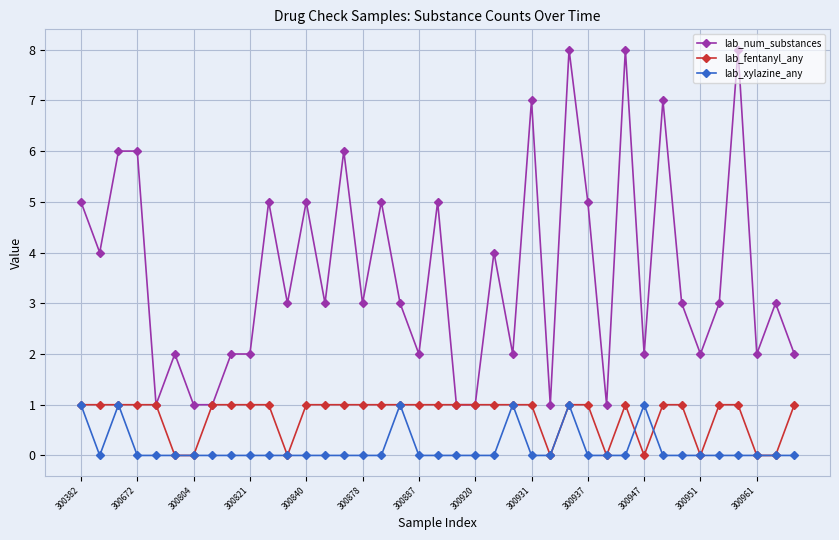

Which series has the largest range (max minus min)?

lab_num_substances